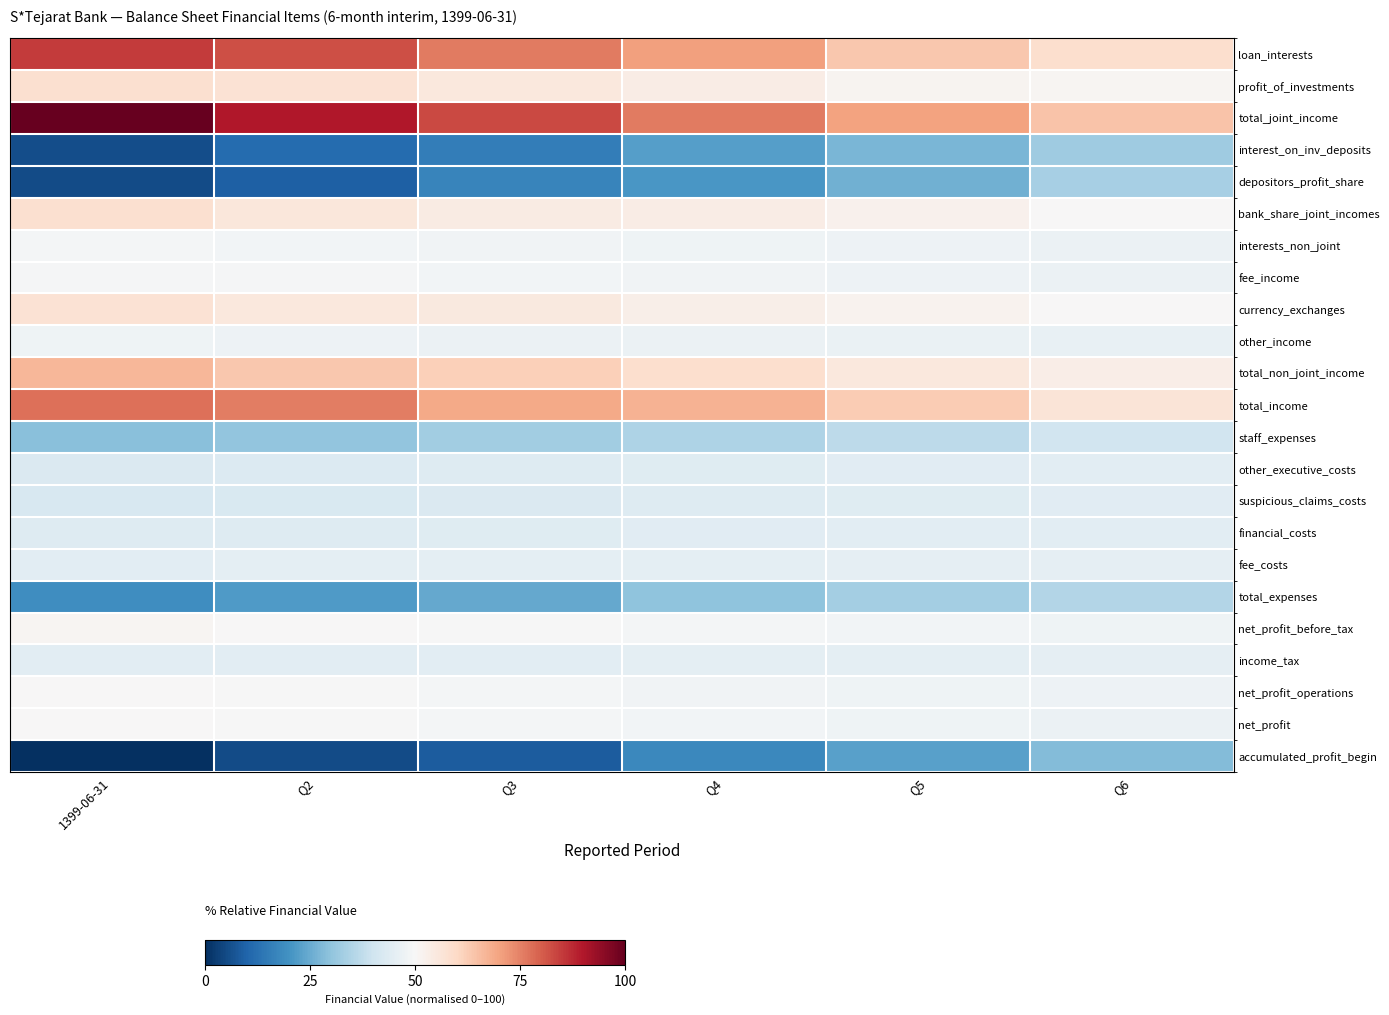

At how many categories does at least one series exceed 39?

6